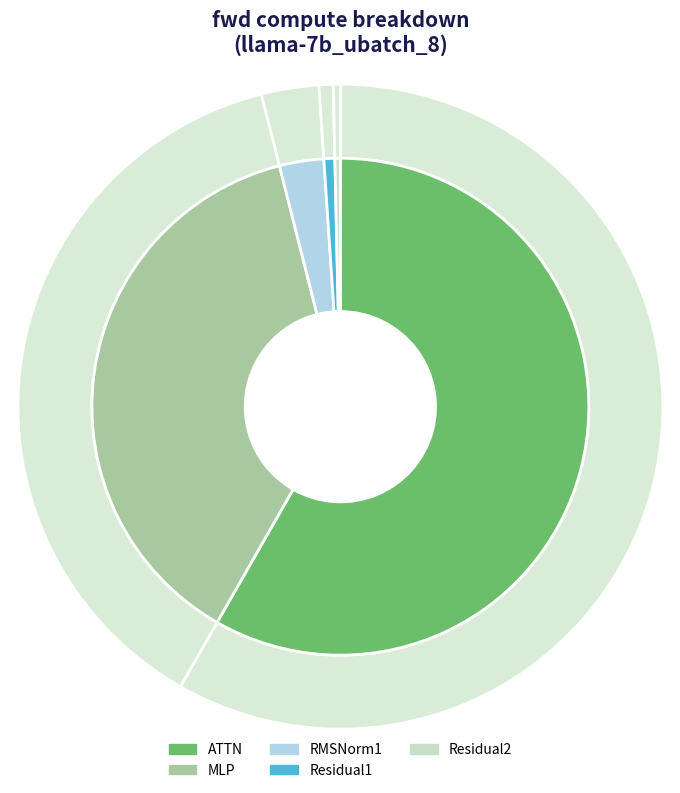

Which category accounts for the majority?

ATTN